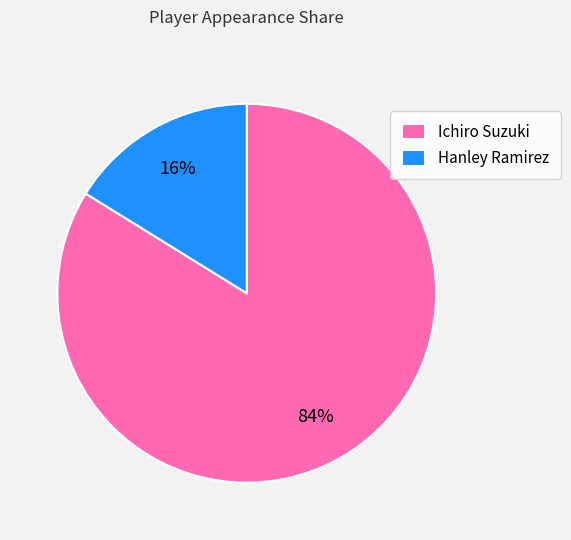

Combined, do Ichiro Suzuki and Hanley Ramirez account for over 50%?

Yes